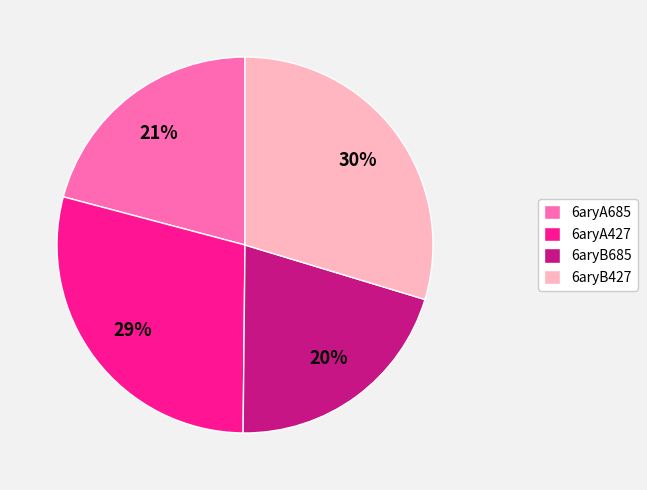

To the nearest percent, what is the difference between the 6aryA427 and 6aryB427 slice percentages?

1%